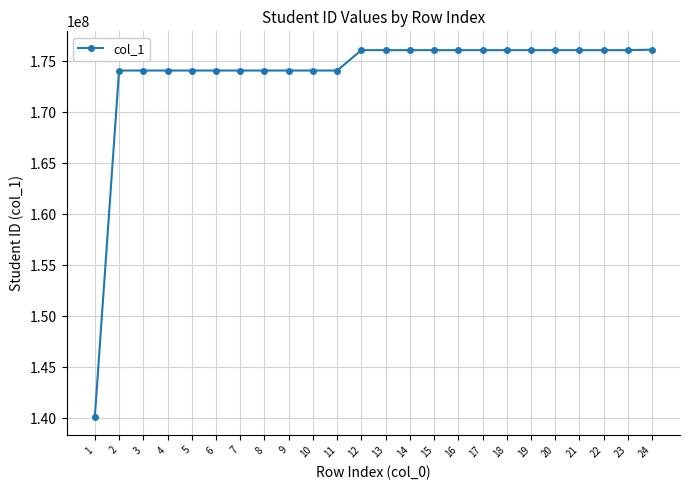

Read the value at 22, to the nearest 10.

176106120